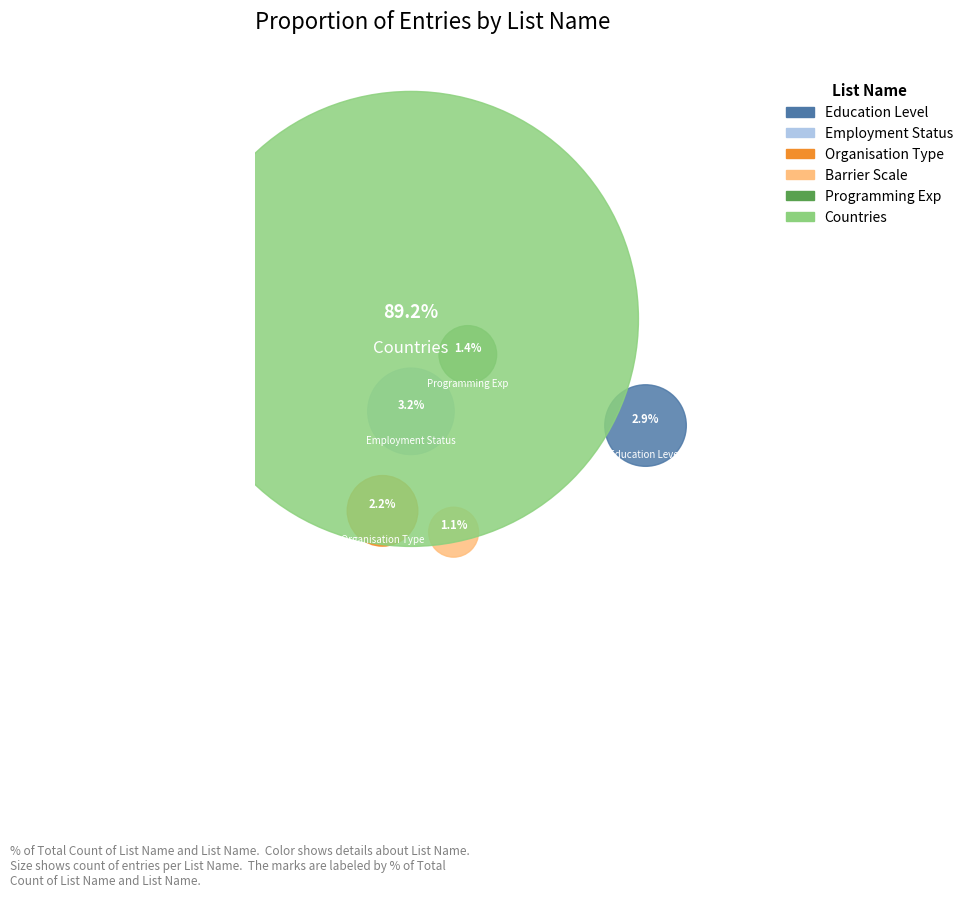

Which slice represents more than half of the pie?

countries